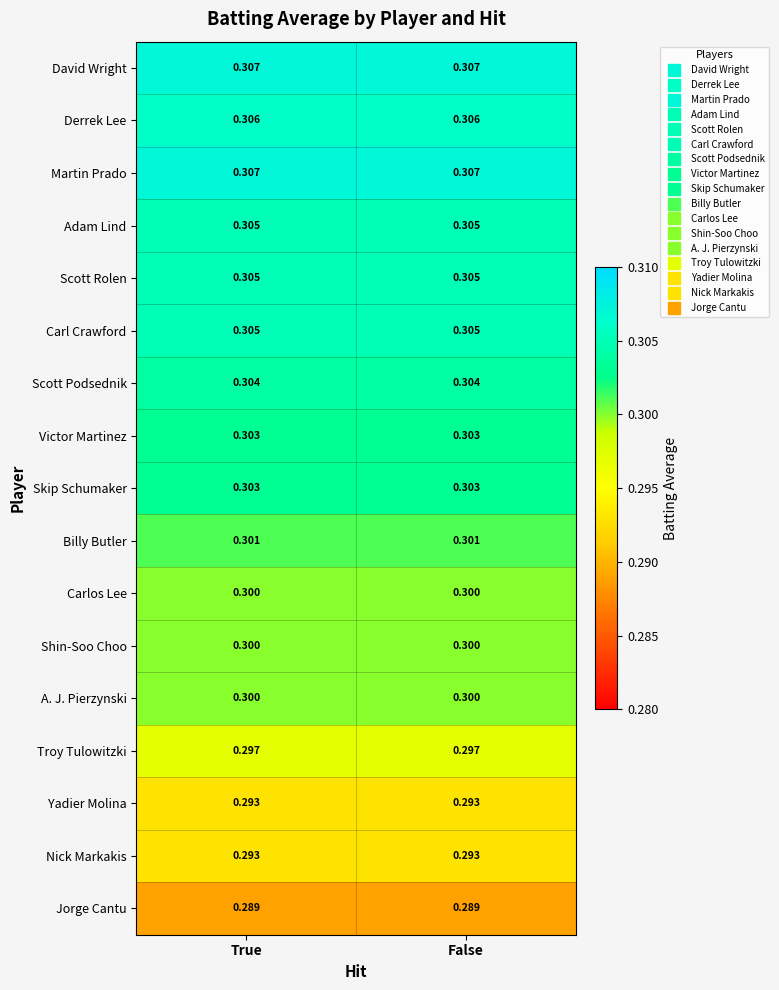

Is the value of Jorge Cantu at True greater than the value of Derrek Lee at True?

No